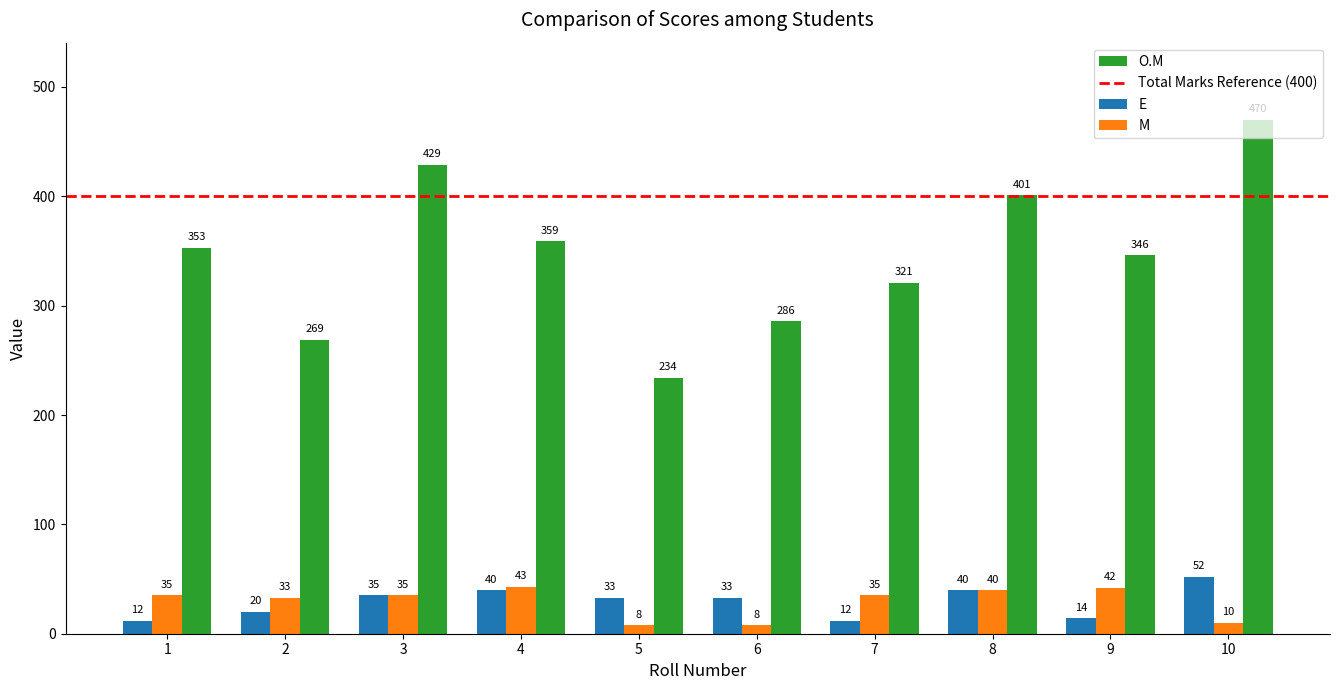

What is the approximate value of O.M at 5?

234